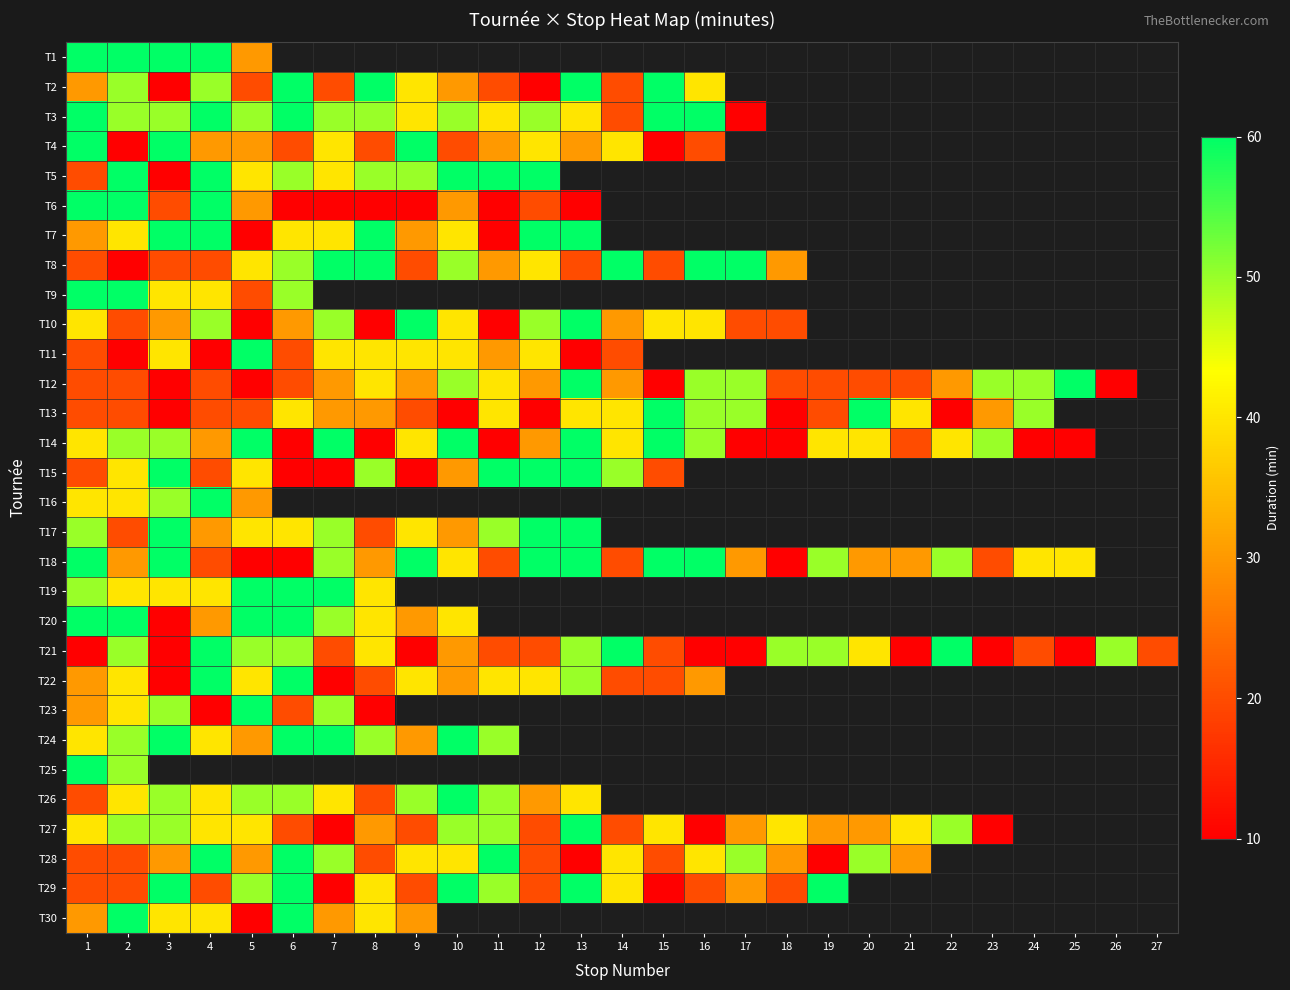

Which series changed the most between 13 and 21?

T12